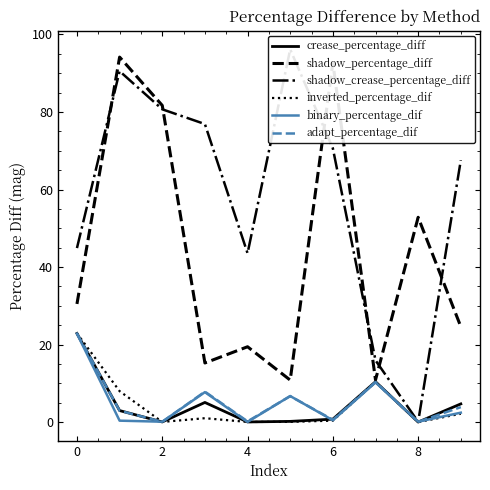

True or false: adapt_percentage_dif has a value of 22.9 at 0.

True